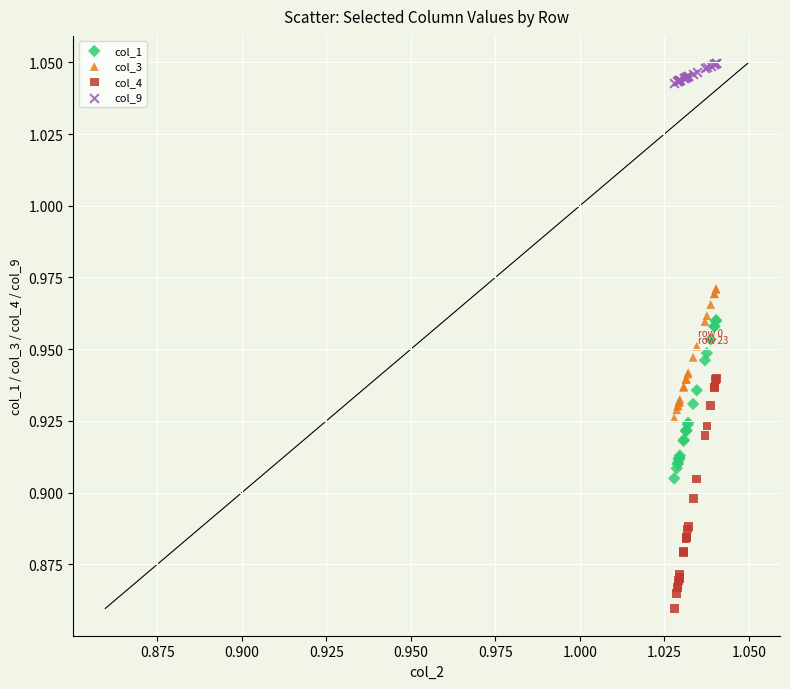

Which series reaches the maximum Y coordinate?

col_9